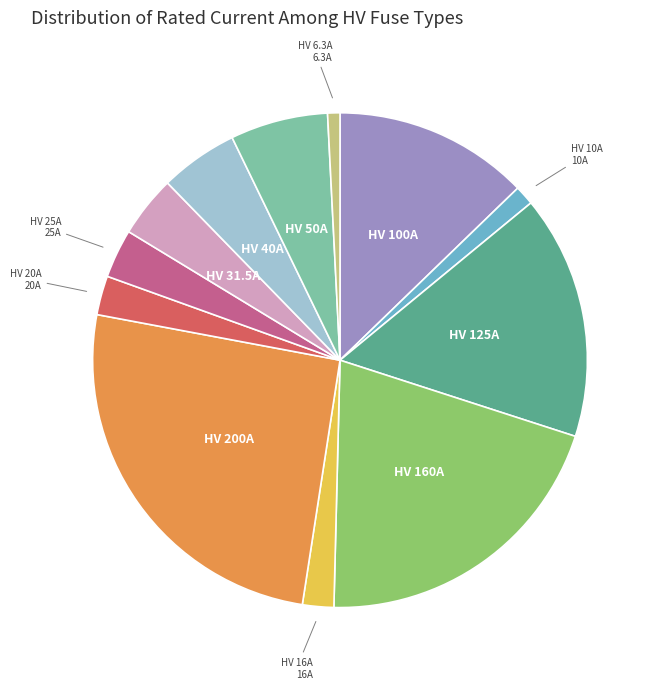

Does any single category account for the majority?

No